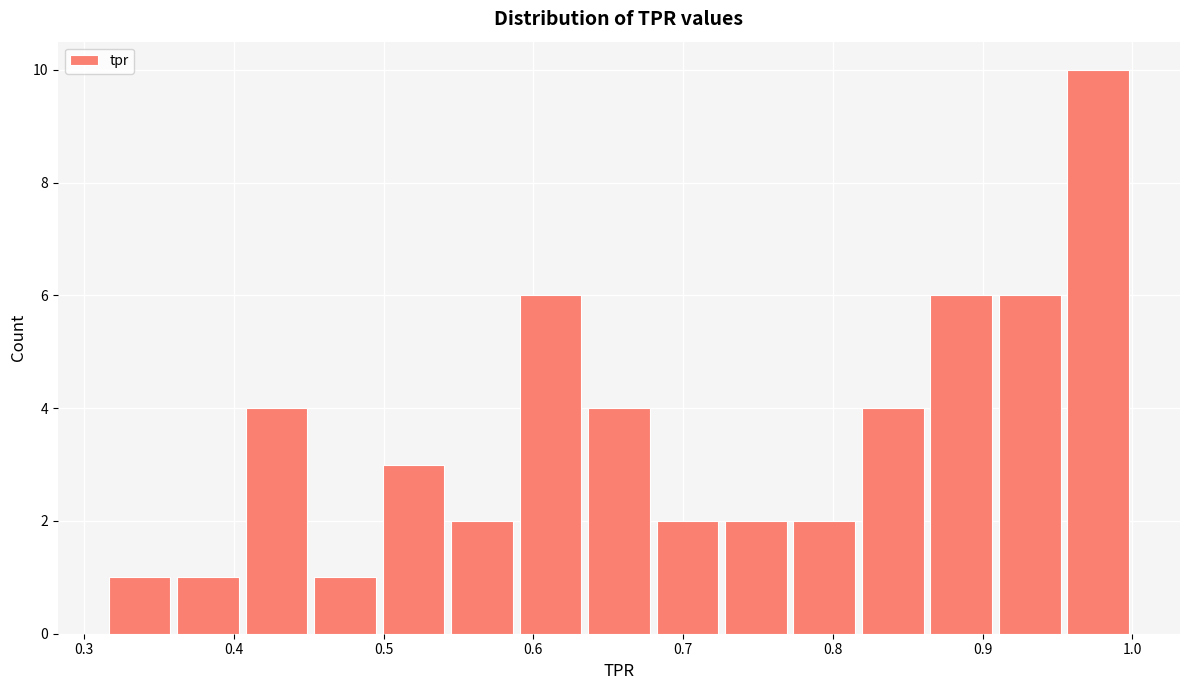

What is the height of the bar covering 0.82 to 0.86 on the x-axis? Neither the bar edges nor the heights are printed on the chart, so give them approximately, as read against the axes.

4